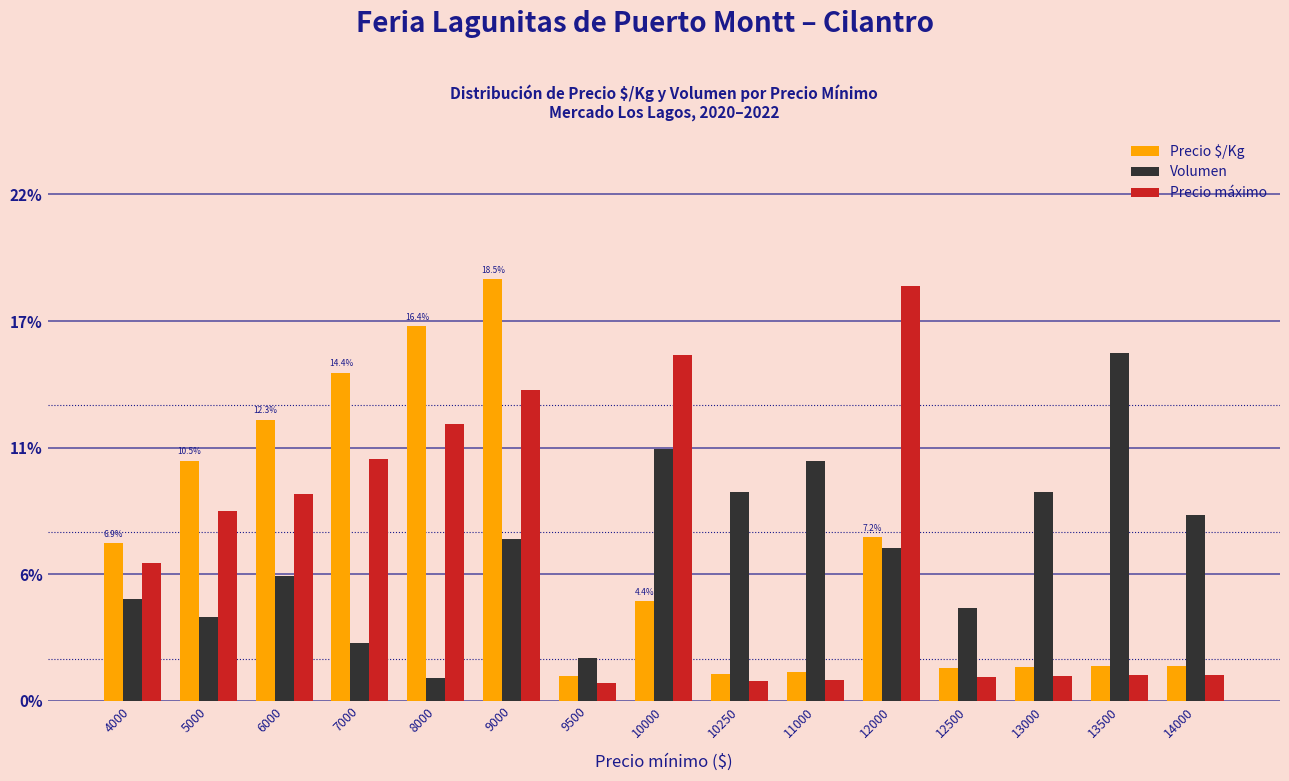

The value of Volumen at 10250 is 0.1. True or false?

False